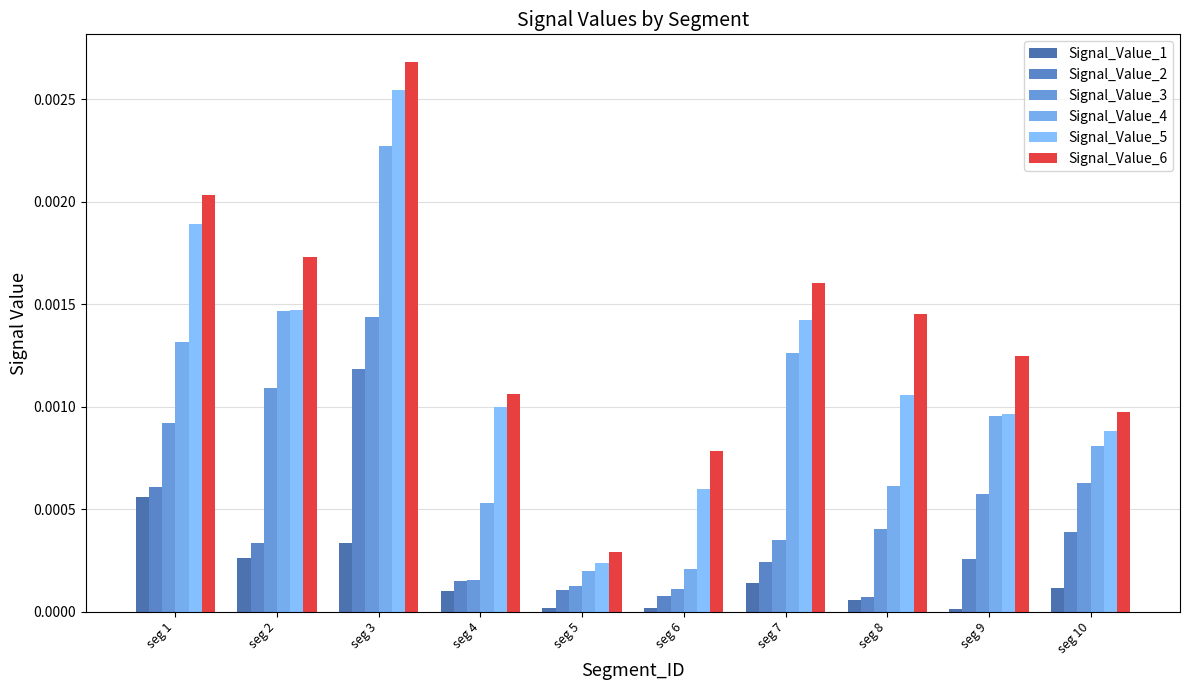

List the labels in order of Signal_Value_1 value, smallest first.

seg 9, seg 5, seg 6, seg 8, seg 4, seg 10, seg 7, seg 2, seg 3, seg 1